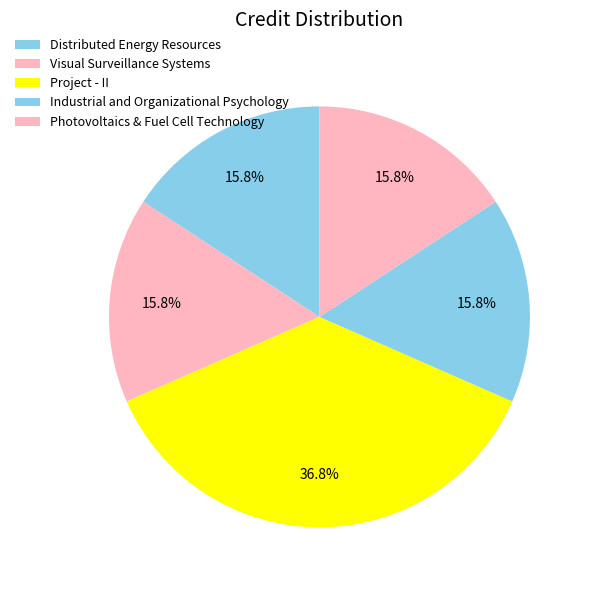

Count the number of slices in the pie.

5